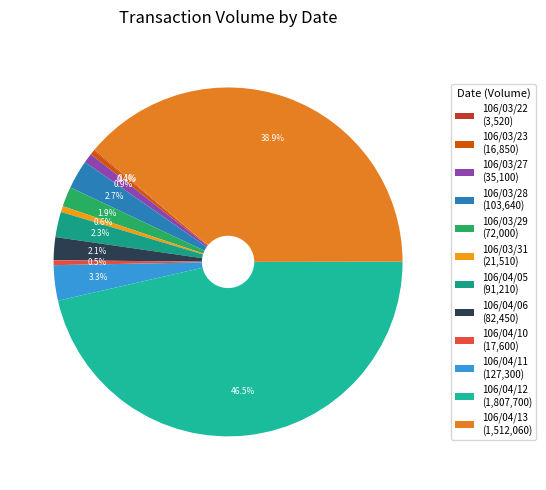

Rank the categories by value from lowest to highest.

106/03/22, 106/03/23, 106/04/10, 106/03/31, 106/03/27, 106/03/29, 106/04/06, 106/04/05, 106/03/28, 106/04/11, 106/04/13, 106/04/12